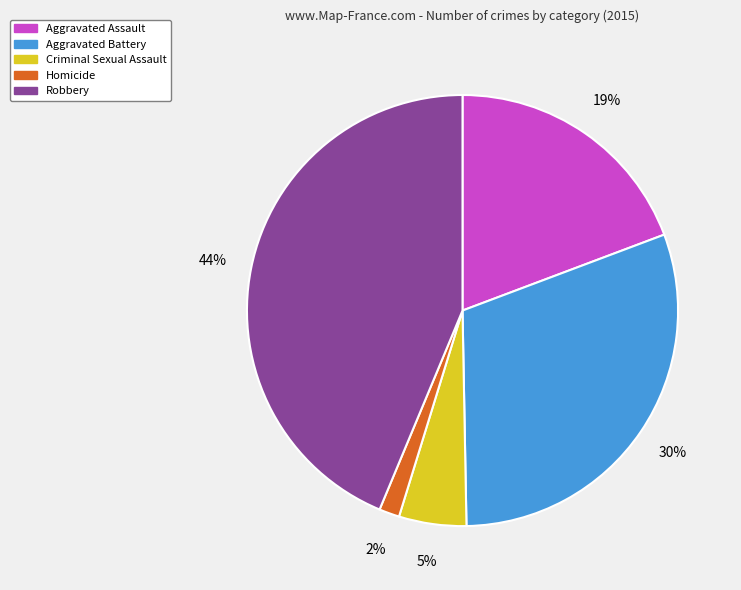

True or false: Aggravated Battery accounts for 30% of the total.

True